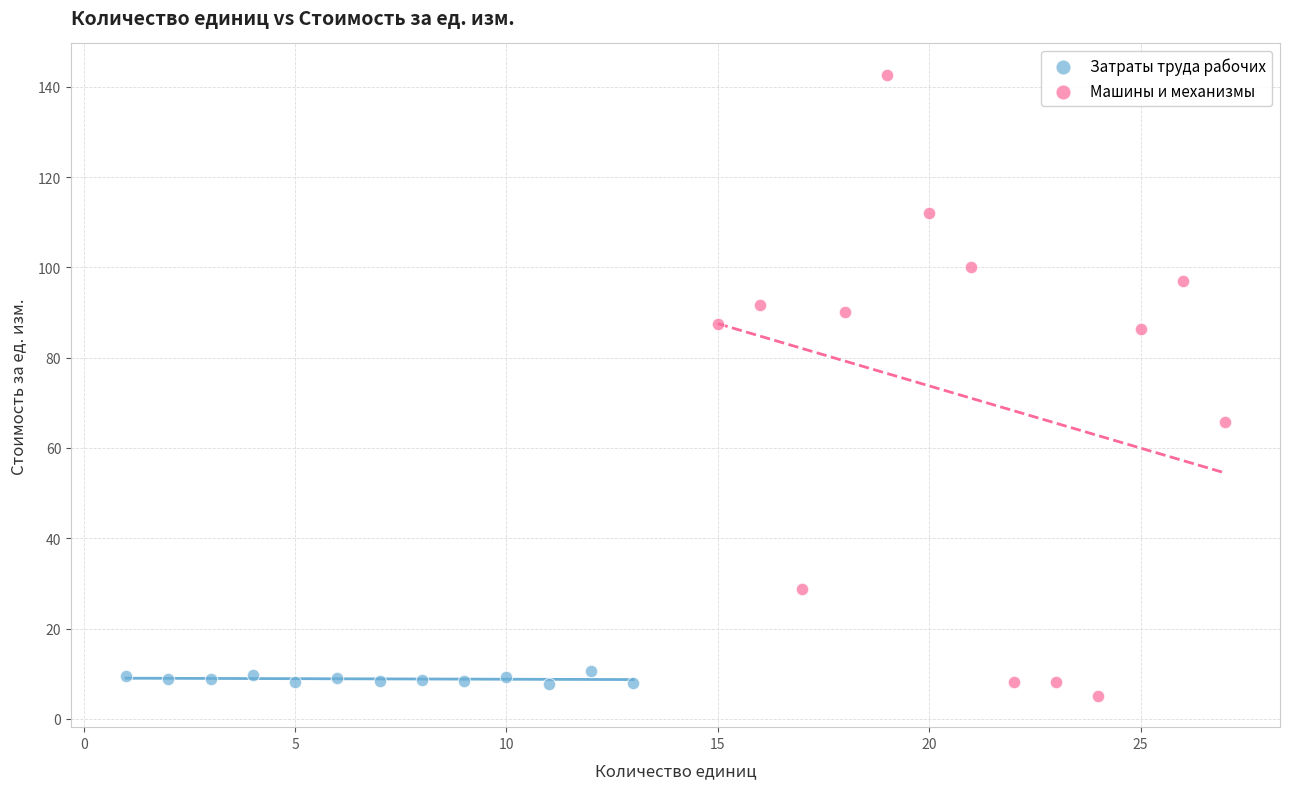

Which series contains the highest Y value?

Машины и механизмы